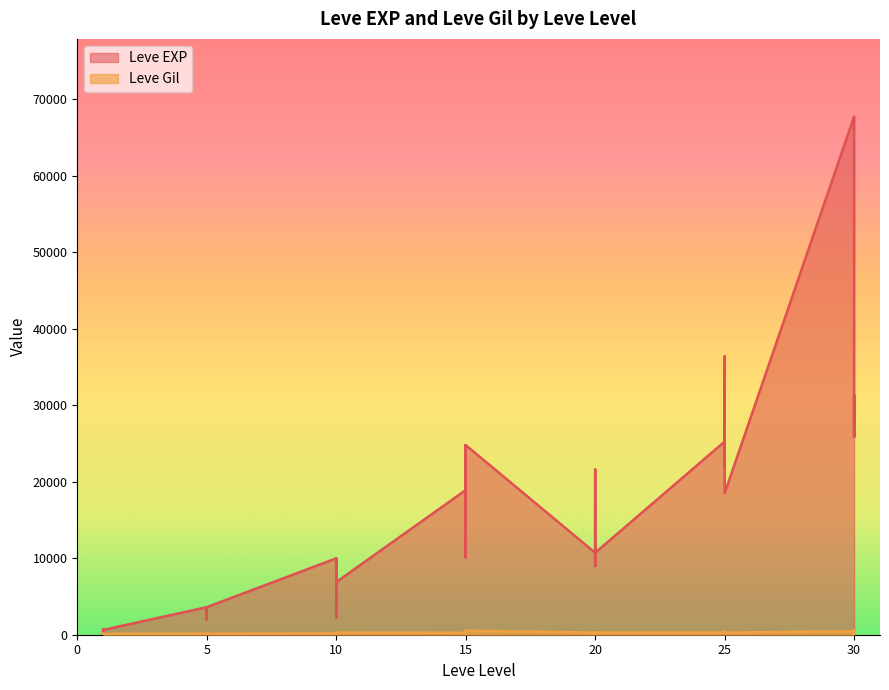

Reading left to right, list all the values displayed in this chart.

Leve EXP: 1=630	1=1	1=450	1=720	1=630	1=630	5=3600	5=2230	5=3040	5=3600	5=1980	5=3600	10=9990	10=7880	10=7880	10=2230	10=9990	10=6880	15=18910	15=13040	15=24790	15=10100	15=13040	15=24790	20=10710	20=12960	20=18290	20=21600	20=8990	20=10710	25=25250	25=25250	25=21830	25=25250	25=36390	25=18490	30=67730	30=25900	30=31330	30=25900
Leve Gil: 1=113	1=116	1=112	1=112	1=113	1=112	5=139	5=170	5=169	5=139	5=140	5=139	10=168	10=288	10=250	10=168	10=293	10=288	15=245	15=173	15=529	15=223	15=173	15=529	20=280	20=166	20=192	20=290	20=105	20=292	25=296	25=252	25=268	25=298	25=485	25=277	30=463	30=532	30=151	30=355